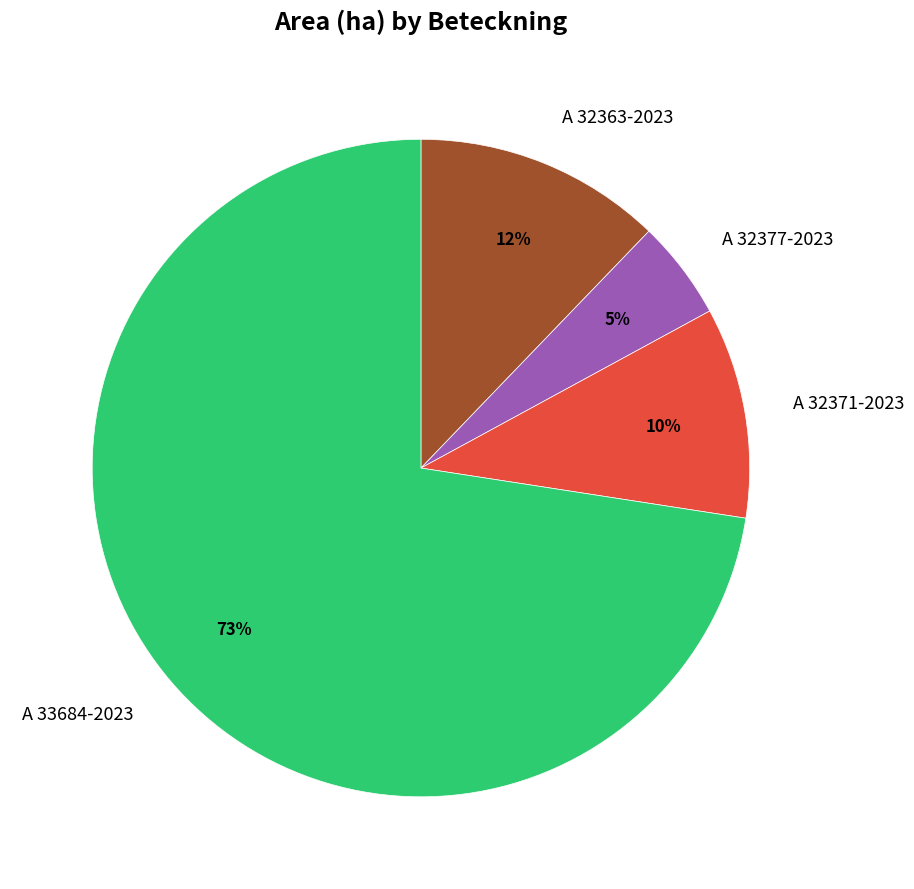

What is the ratio of the value at A 32377-2023 to the value at A 33684-2023?

0.1